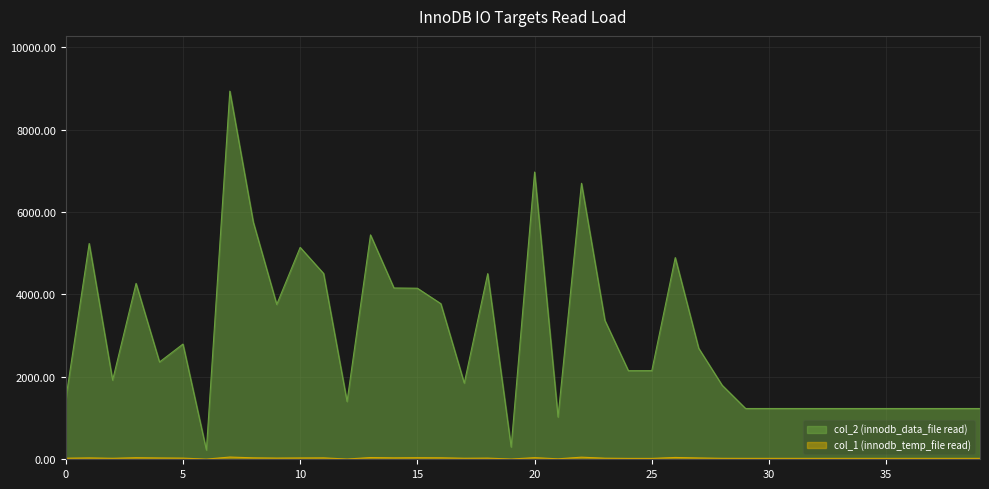

In col_2, how many points are lower than both neighbors (excluding endpoints)?

9